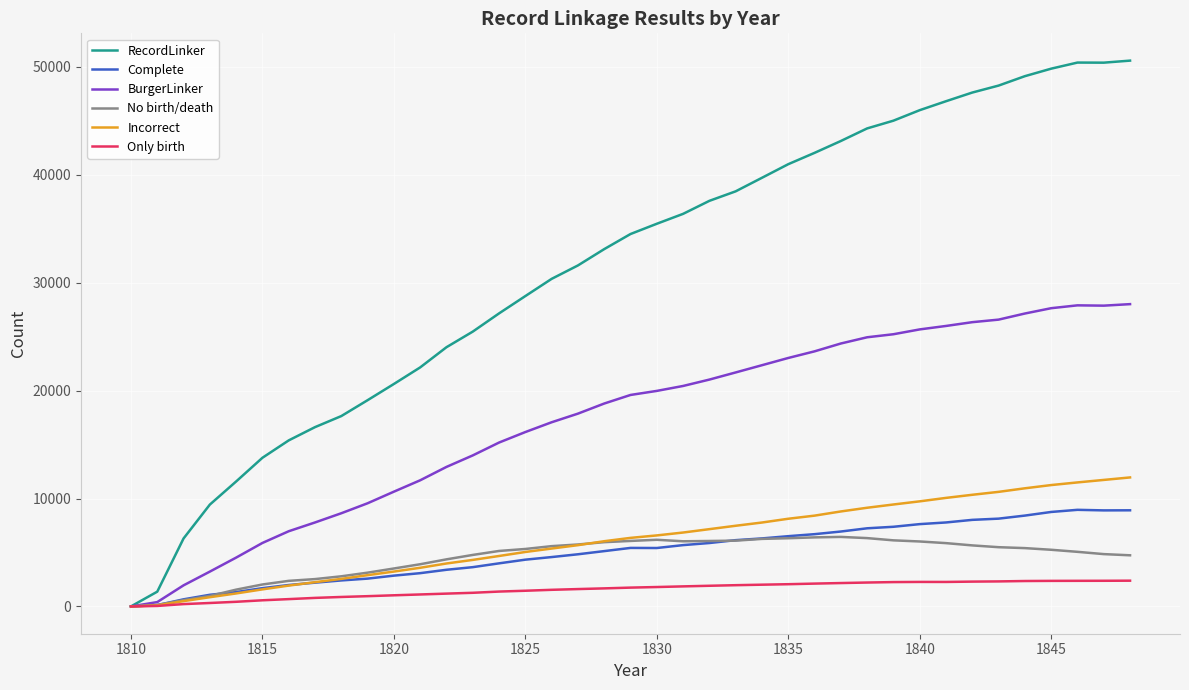

What is the maximum value for Only birth?

2386